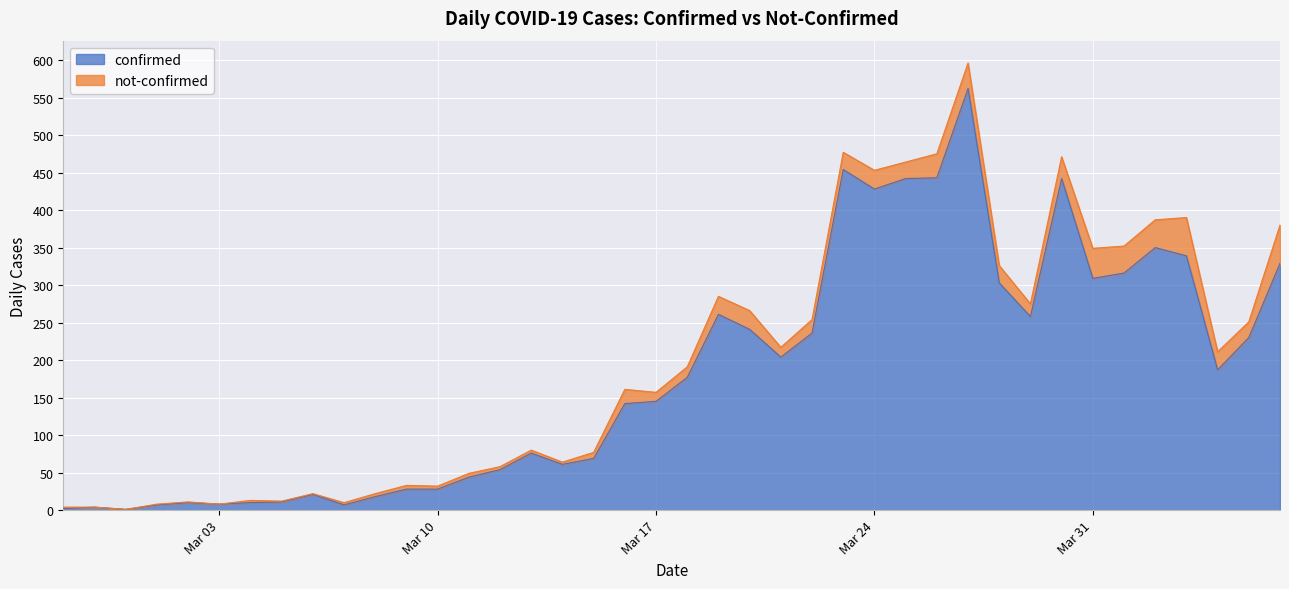

What is the highest value of the confirmed series?

562